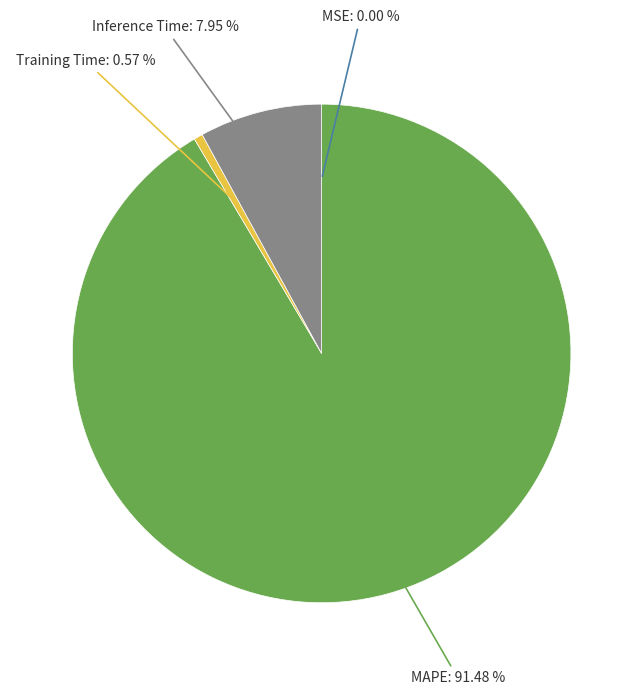

To the nearest percent, what is the difference between the largest and smallest slice percentages?

91%